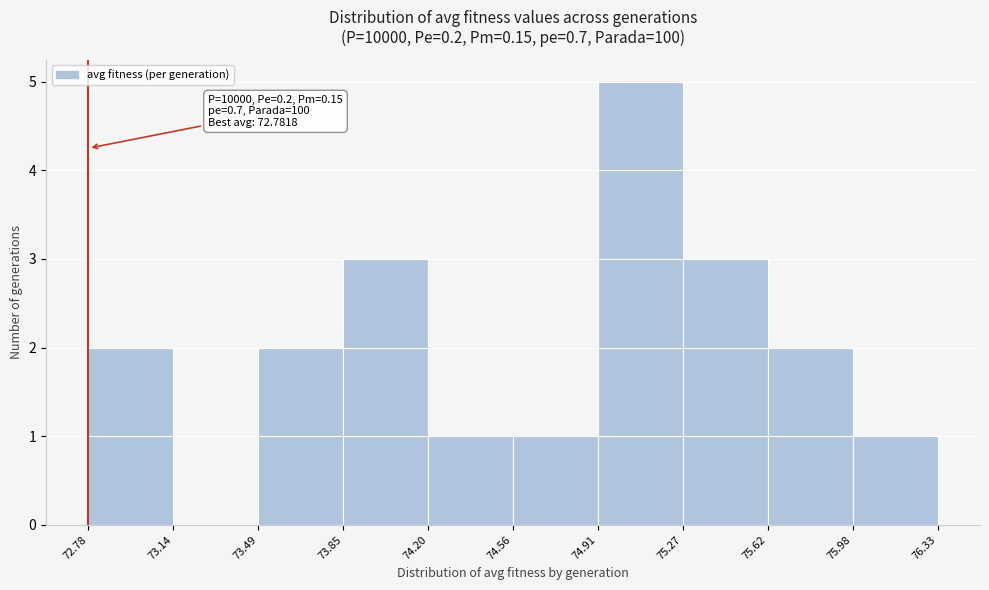

Which range on the x-axis has the tallest bar?

74.91 to 75.27